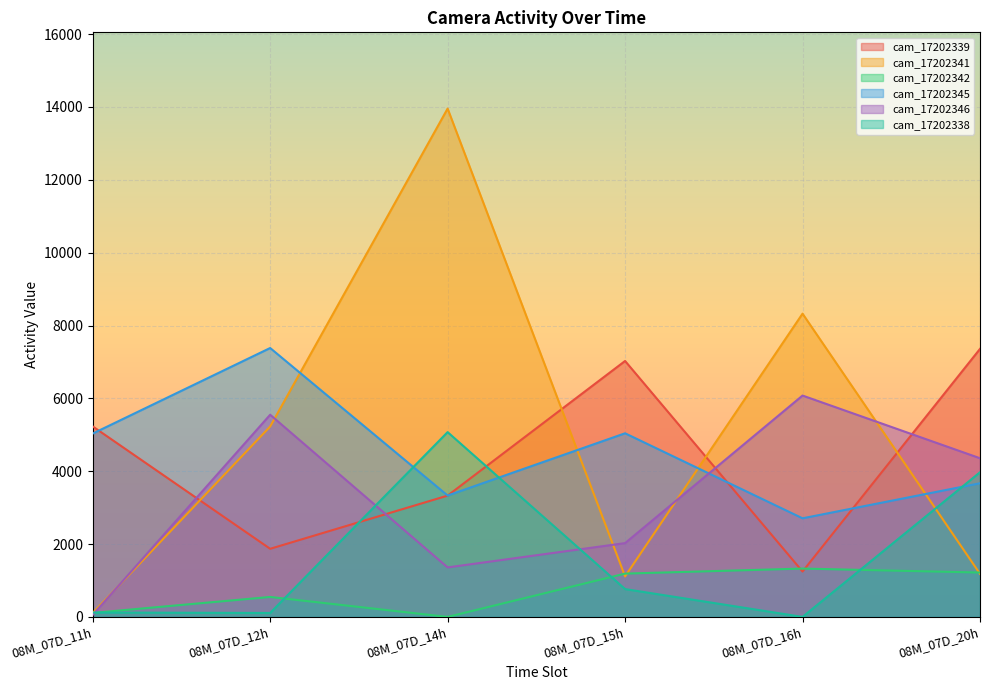

Rank the categories by cam_17202345 value from highest to lowest.

08M_07D_12h, 08M_07D_15h, 08M_07D_11h, 08M_07D_20h, 08M_07D_14h, 08M_07D_16h